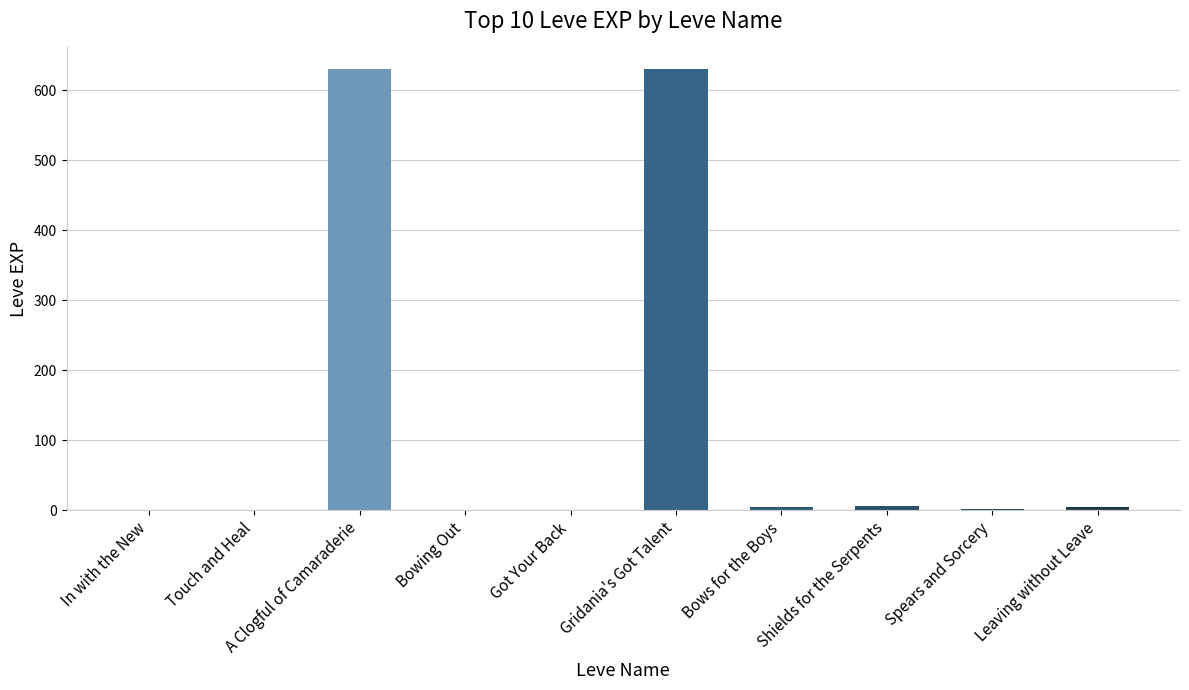

True or false: the data shows 630 at Gridania's Got Talent.

True